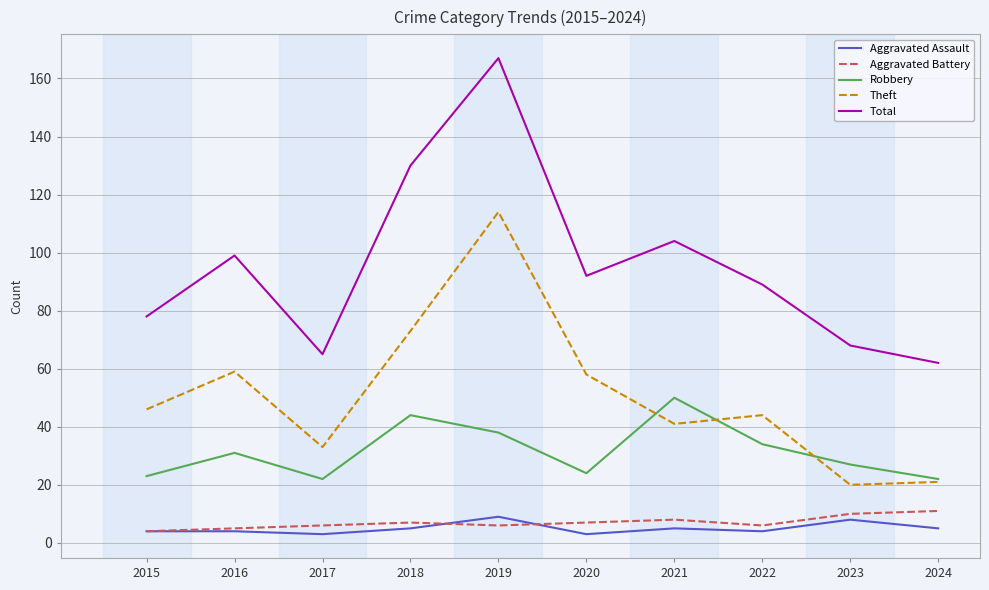

At which category does the chart reach its peak across all series?

2019